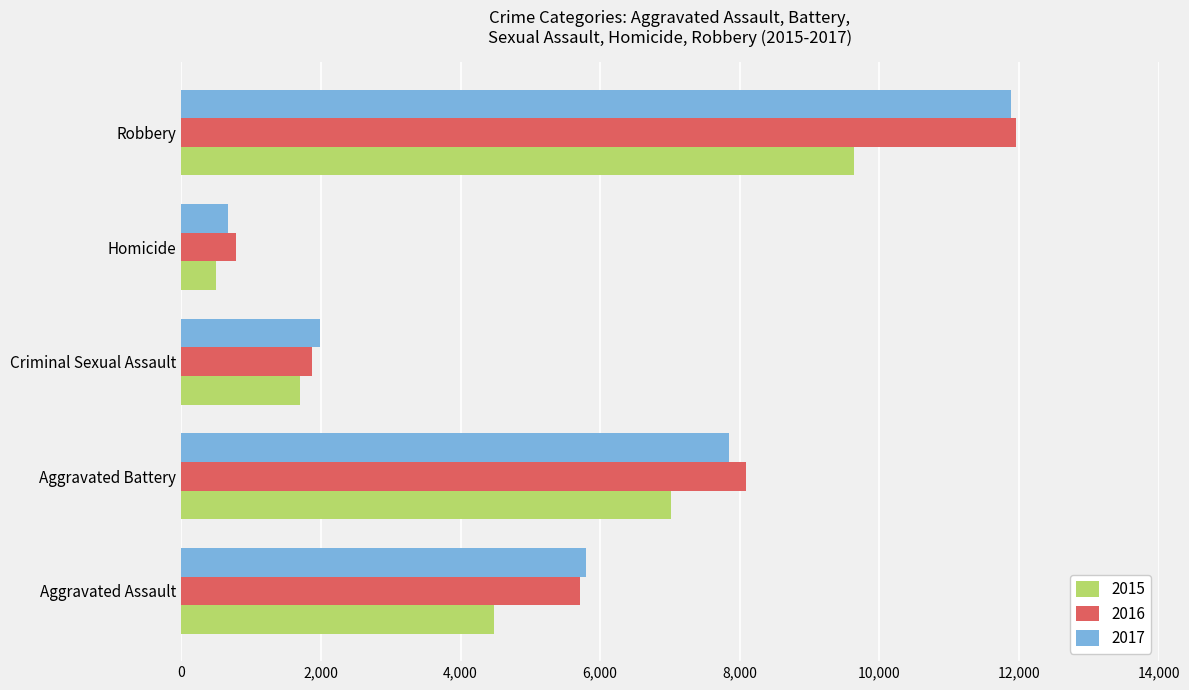

Which series has the widest spread of values?

2017